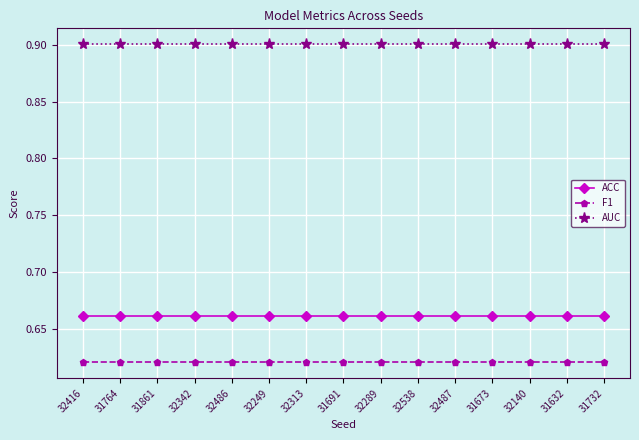

At 31673, list the series in order from smallest to largest.

F1, ACC, AUC